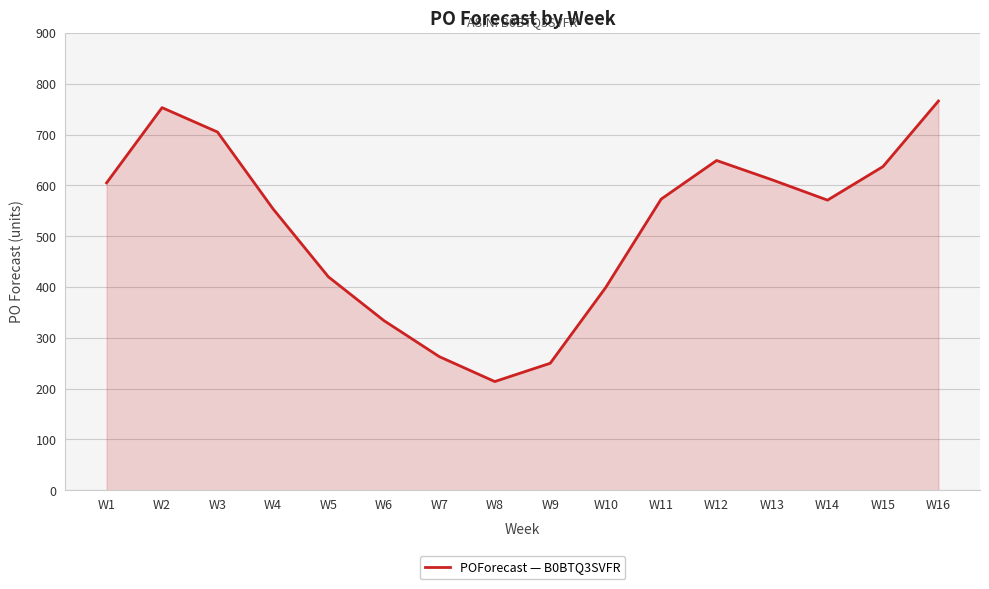

Between W10 and W5, which is larger?

W5